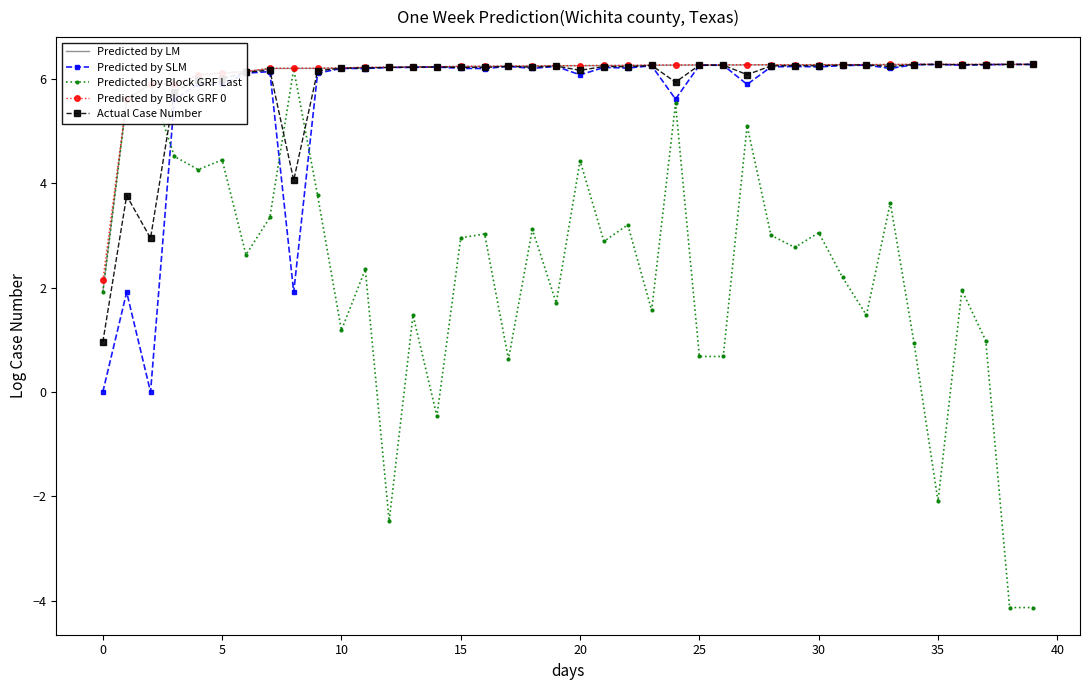

Which series has the largest range (max minus min)?

Predicted by Block GRF Last